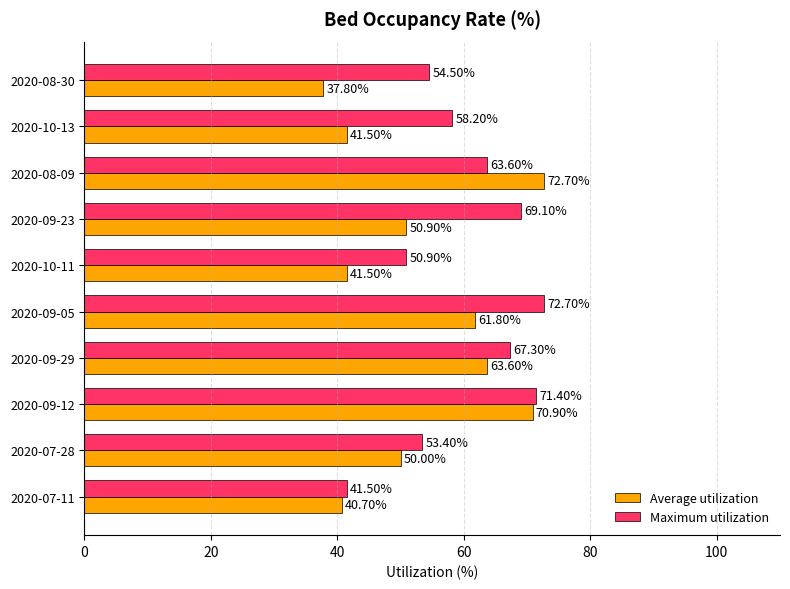

Which series has the largest total across all categories?

Maximum utilization